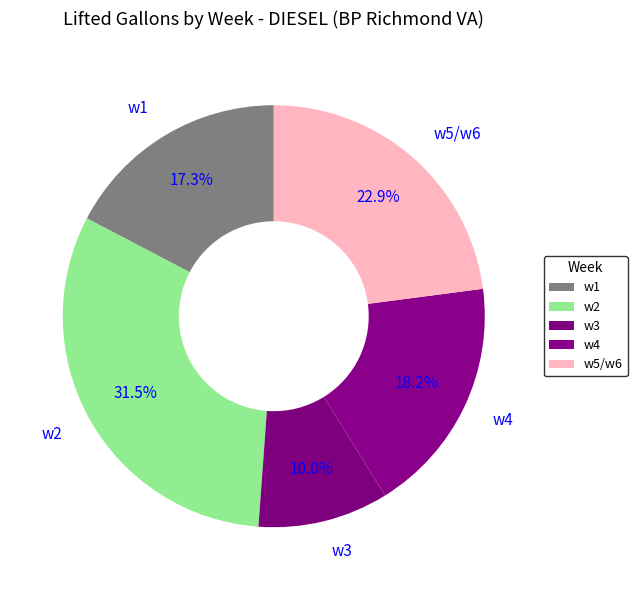

Rank the categories by value from lowest to highest.

w3, w1, w4, w5/w6, w2